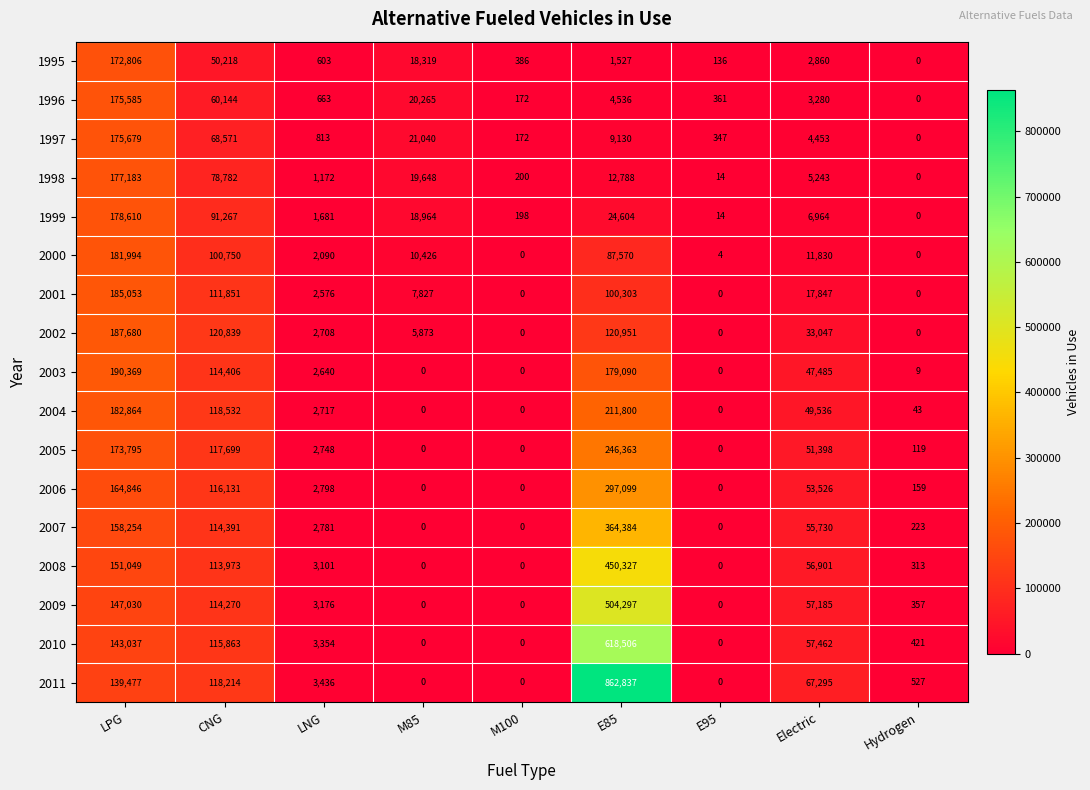

What is the highest value of the 2001 series?

185053